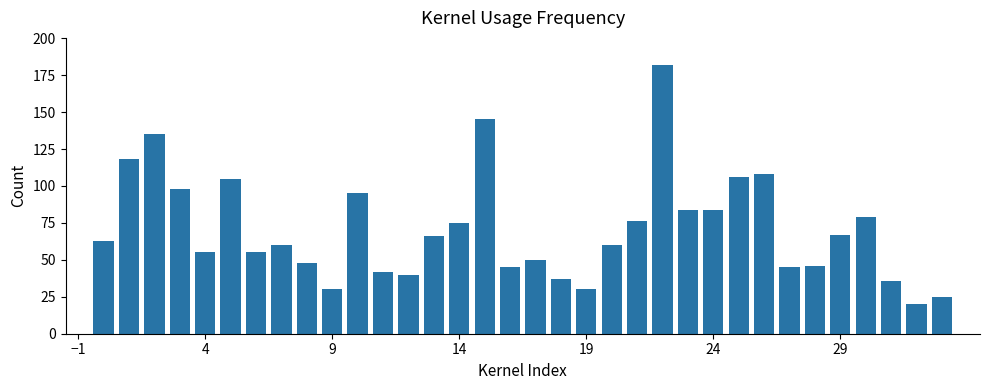

What is the value of the 21st bar from the left?

60